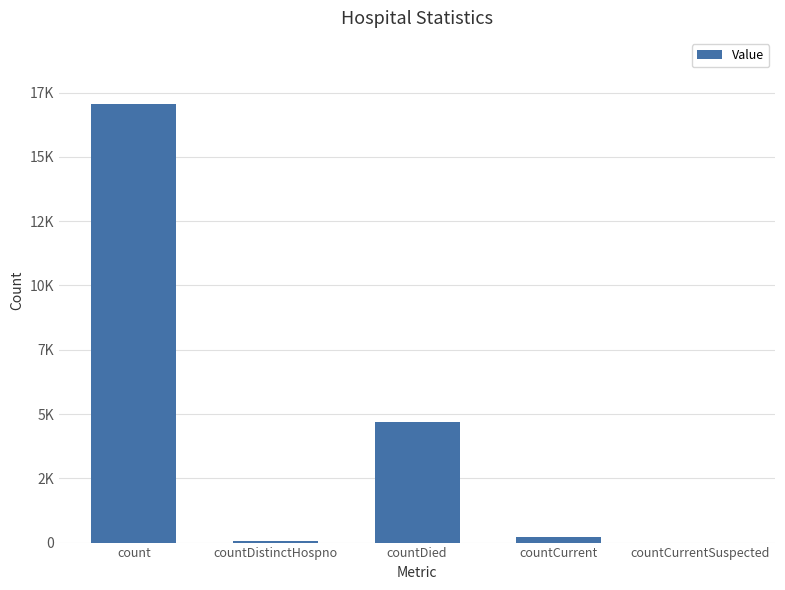

Which has a higher value, countCurrent or countCurrentSuspected?

countCurrent